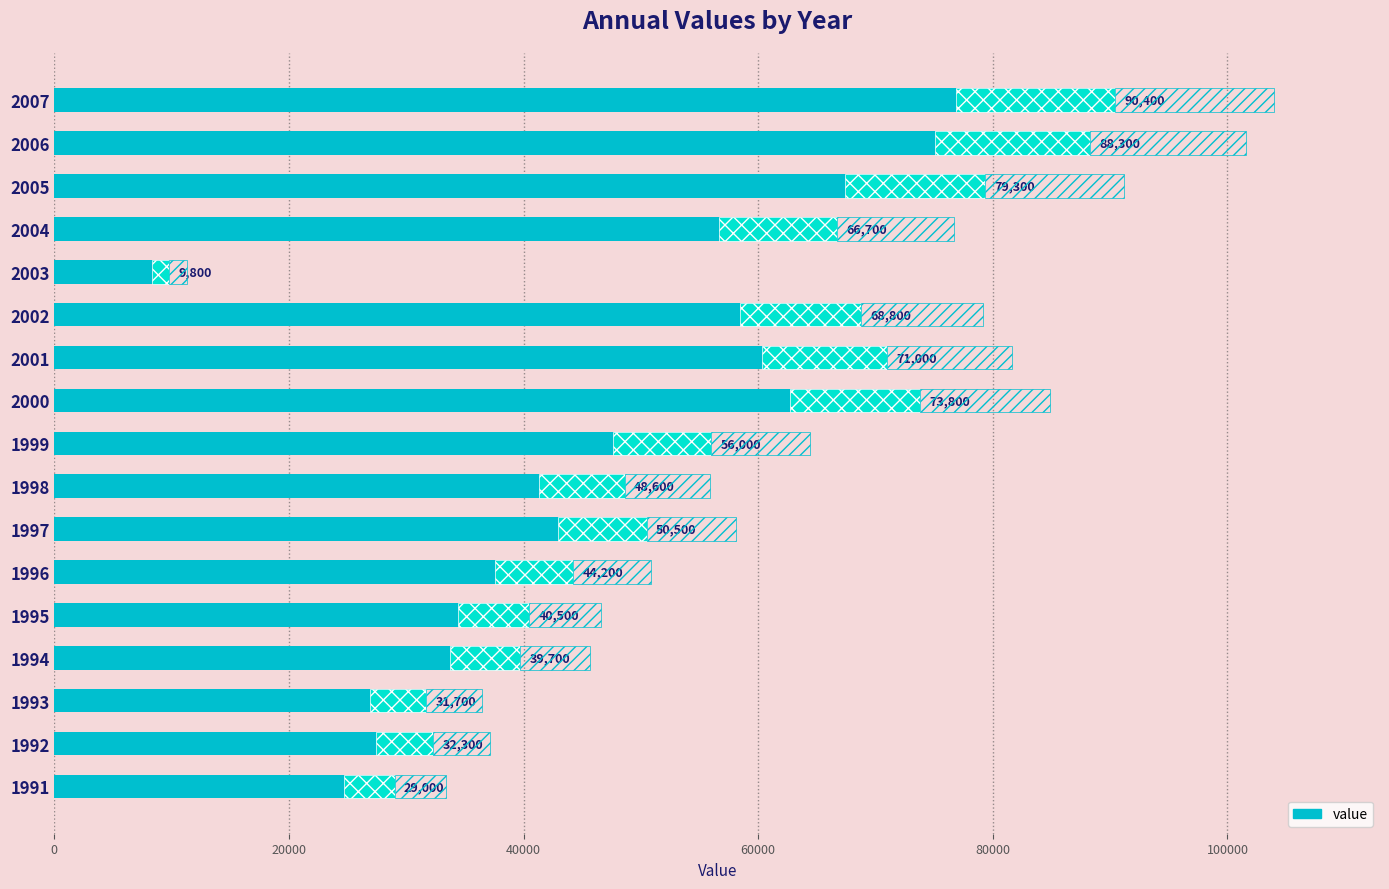

How many bars are there in total?

17